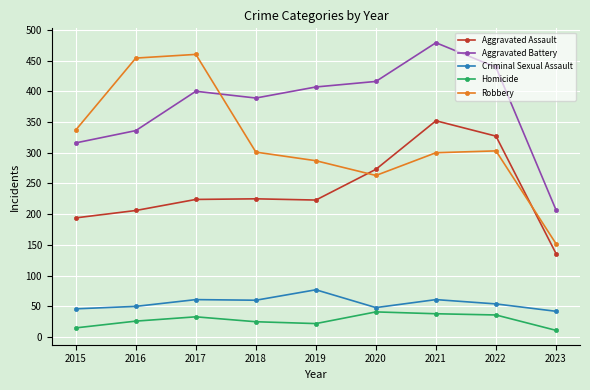

Count the number of categories in the chart.

9